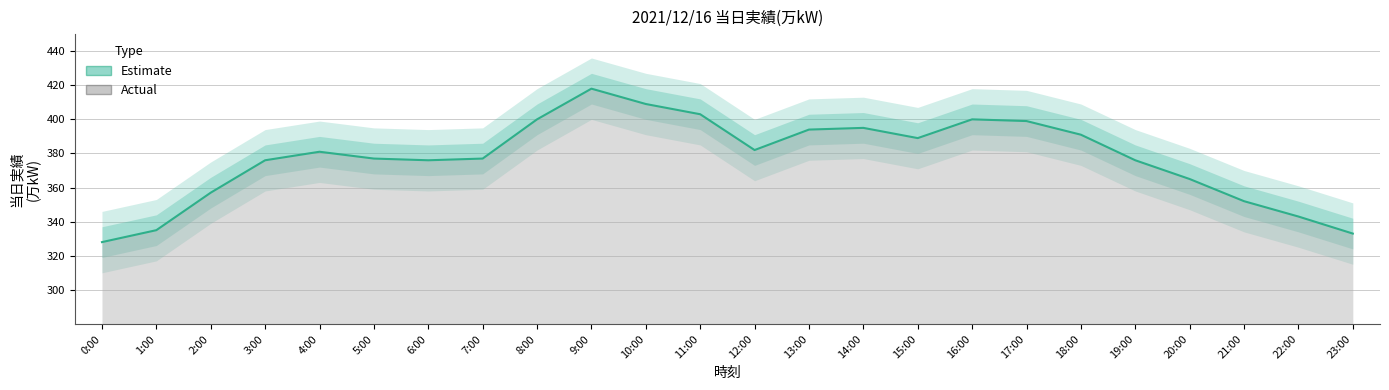

How many values are below 381?

12